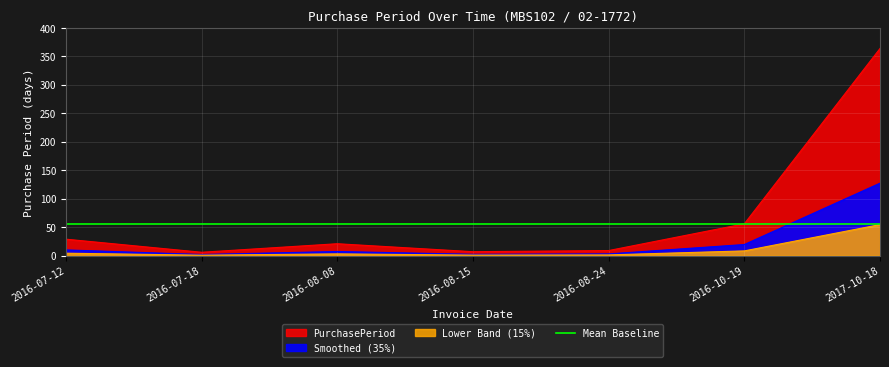

Which category has the lowest value across all series?

2016-07-18